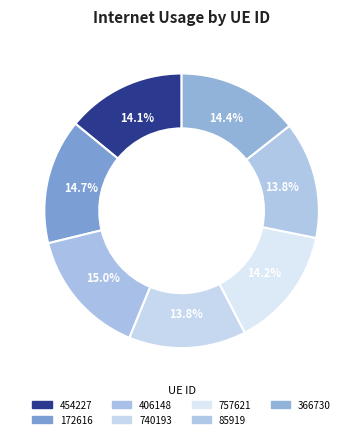

Is it true that 366730 is 14% of the pie?

True